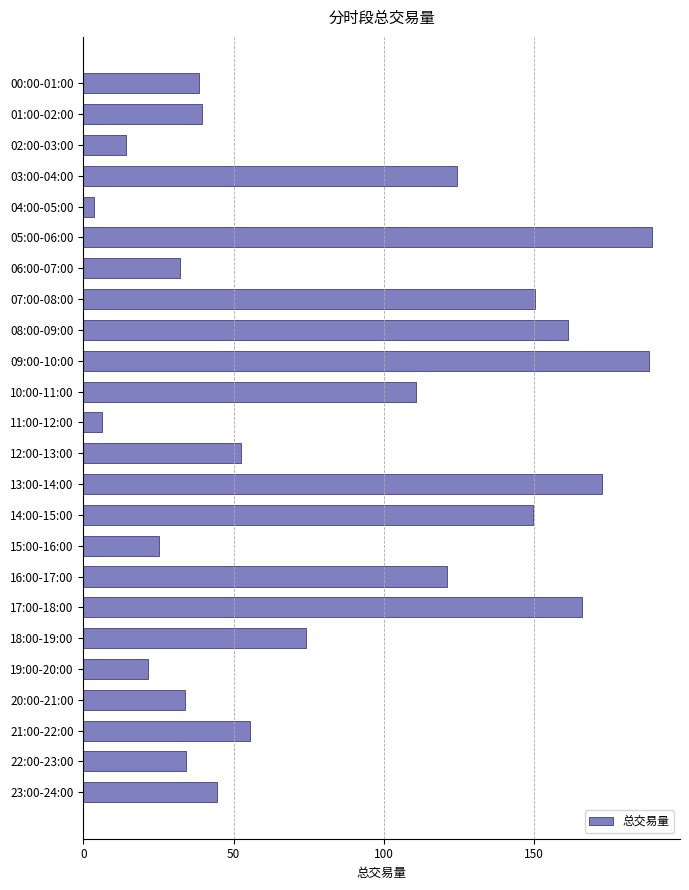

Is it true that the value at 06:00-07:00 is 56.3?

False